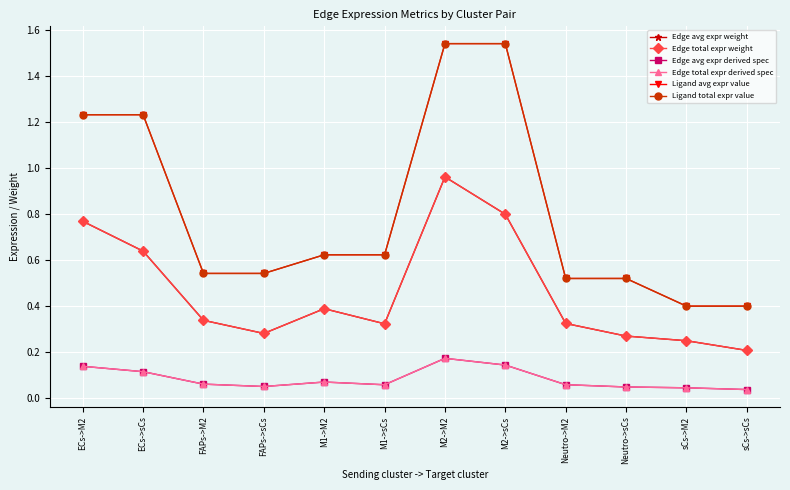

How many lines are shown in the chart?

6